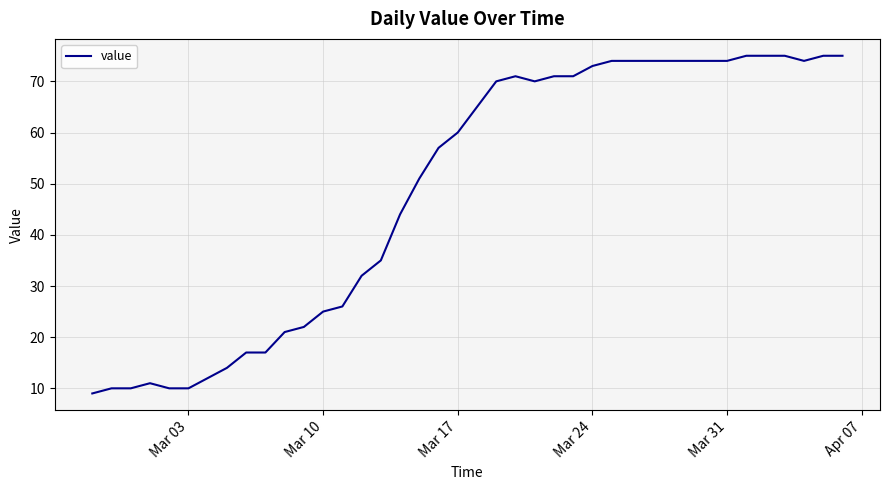

What is the minimum value shown in the chart?

9